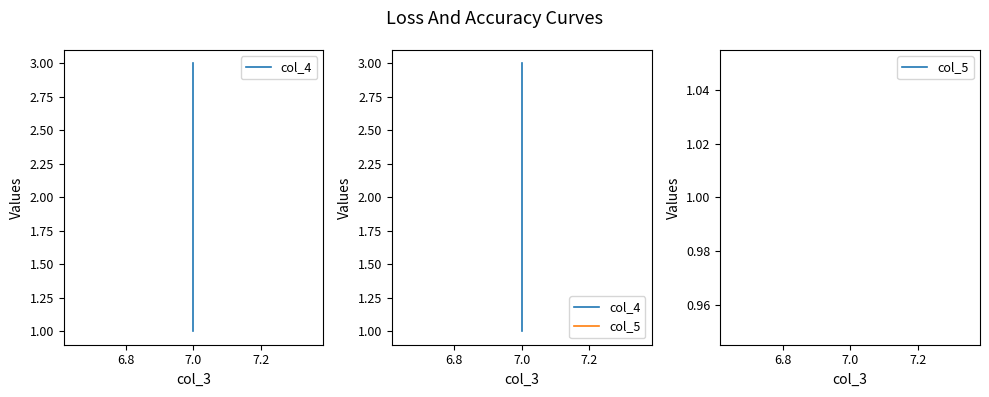

How many values in the col_4 series are below 2?

1